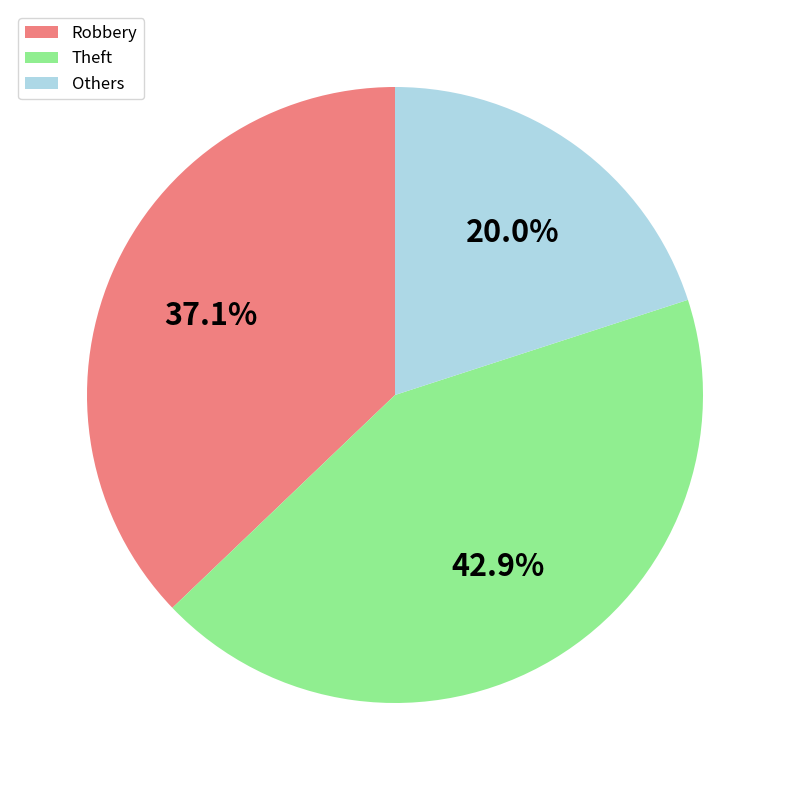

Count the number of slices in the pie.

3